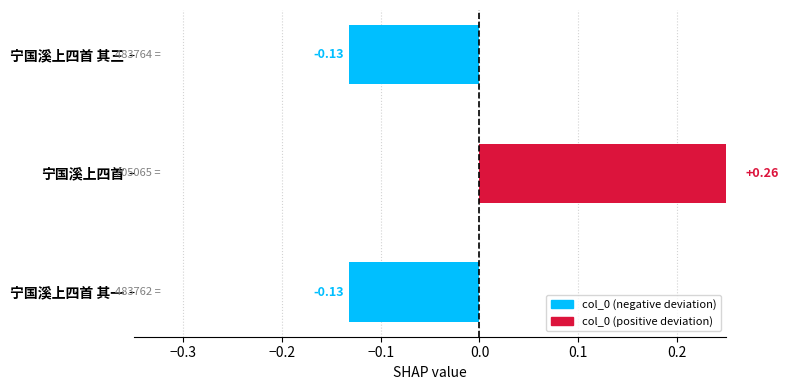

What is the difference between the maximum and second lowest values?

0.4